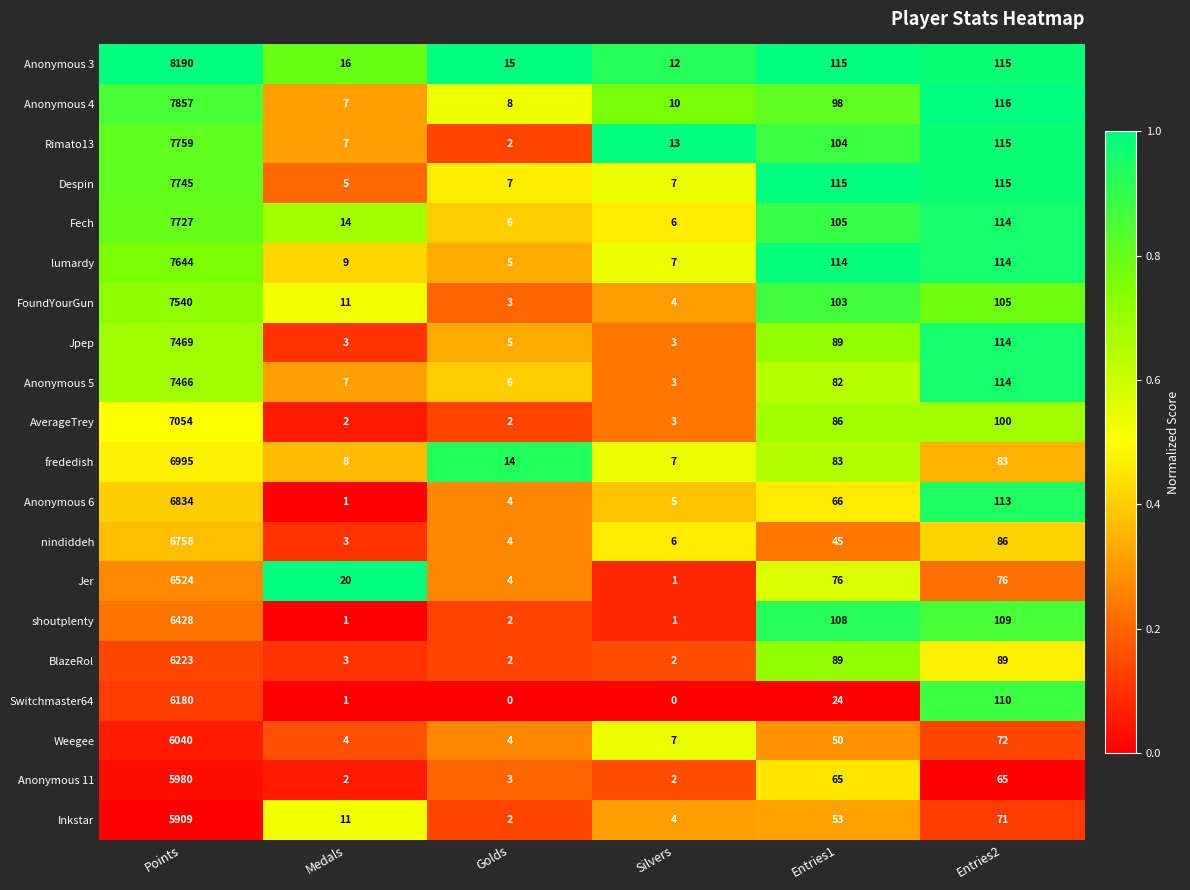

Is the value of Weegee at Entries1 greater than the value of Anonymous 3 at Silvers?

Yes